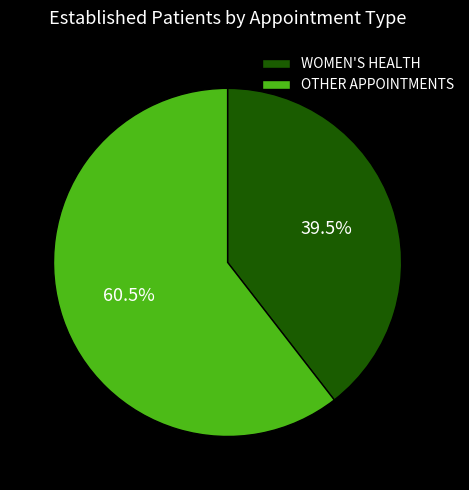

Is there any slice that represents more than half of the pie?

Yes